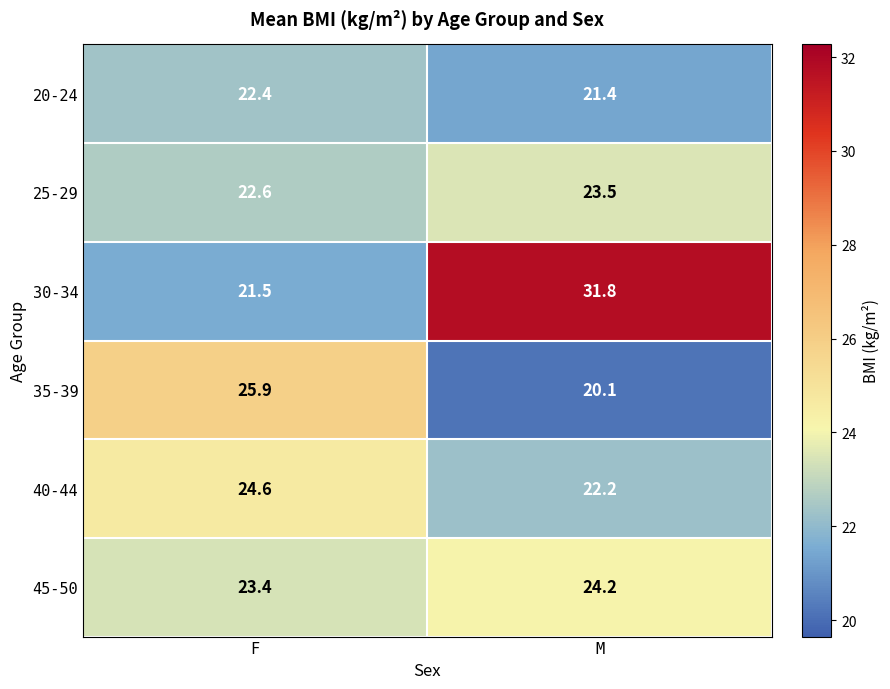

Is it true that 40-44 equals 22.2 at M?

True